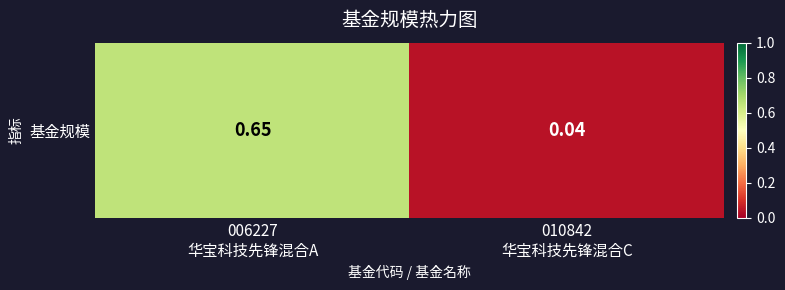

What is the change in value from 006227
华宝科技先锋混合A to 010842
华宝科技先锋混合C?

-0.6